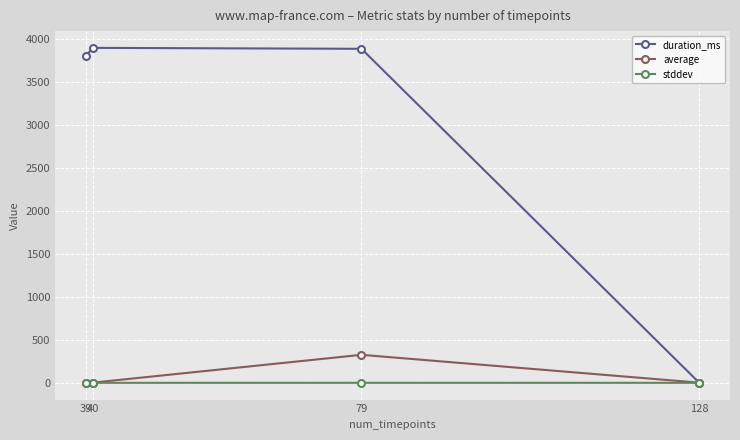

Rank the series by their maximum value, from lowest to highest.

stddev, average, duration_ms